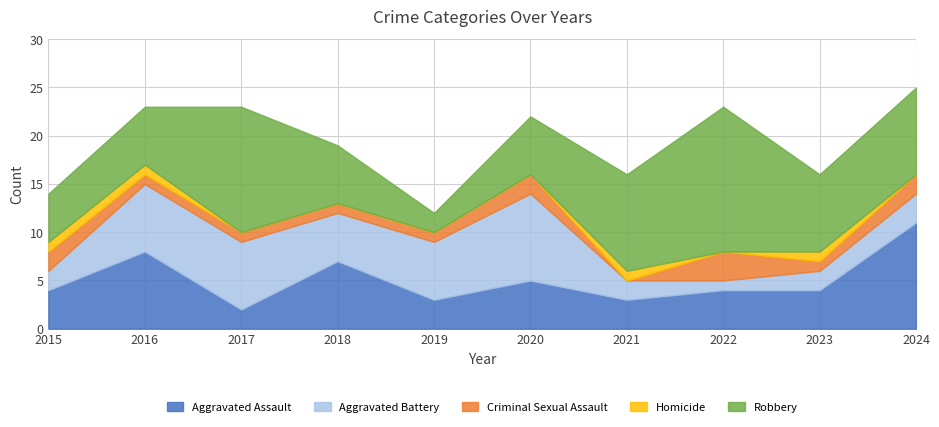

Which category has the highest value in the Robbery series?

2022